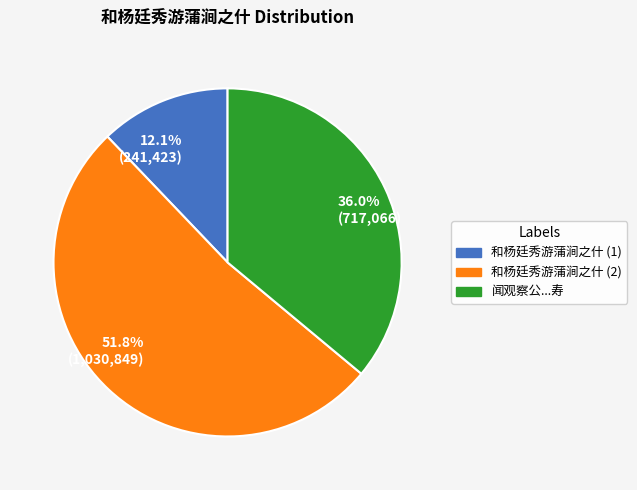

Is there any slice that represents more than half of the pie?

Yes